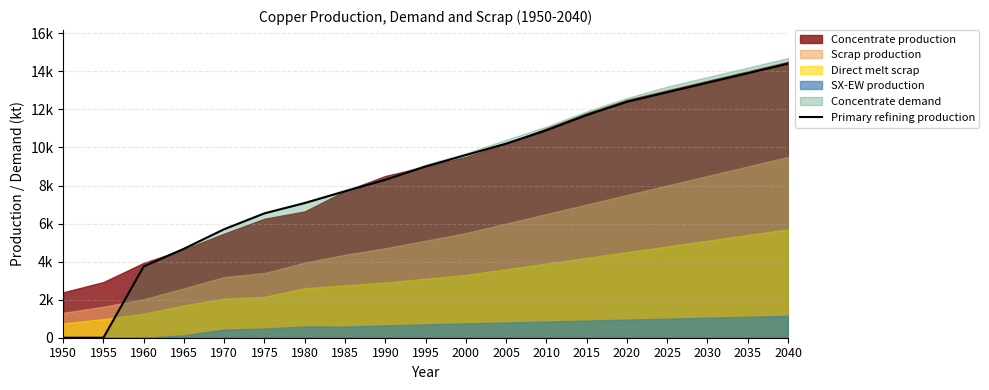

The value at 2030 is 13400.0. True or false?

True